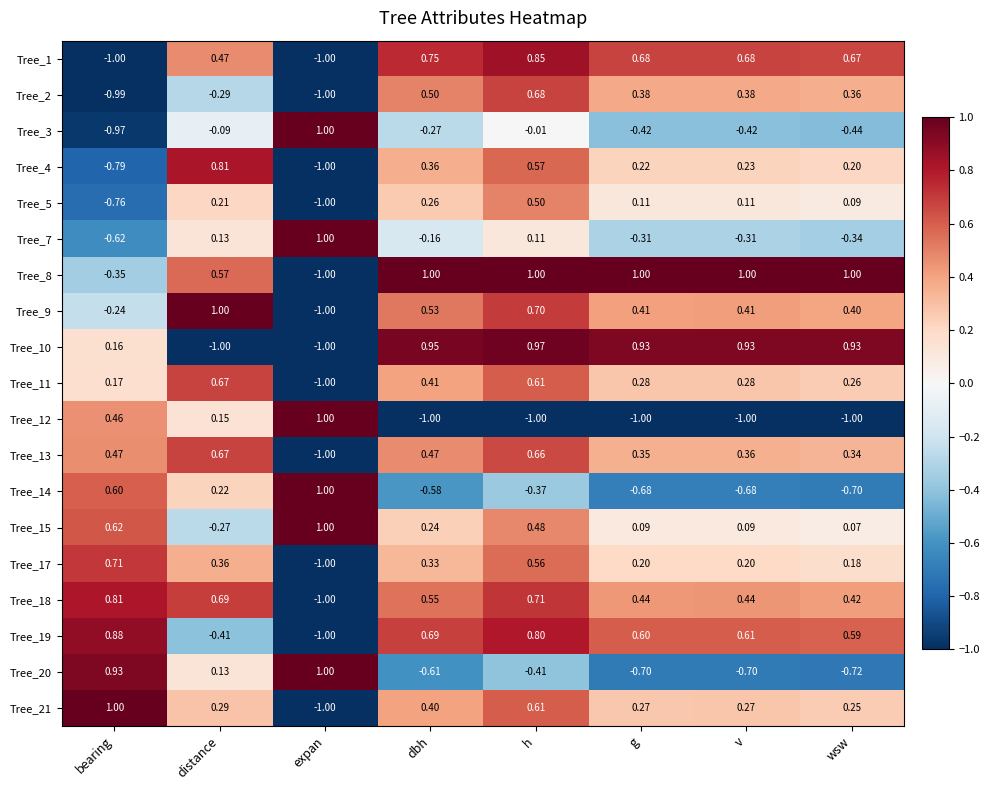

Rank the series at wsw from lowest to highest value.

Tree_12, Tree_20, Tree_14, Tree_3, Tree_7, Tree_15, Tree_5, Tree_17, Tree_4, Tree_21, Tree_11, Tree_13, Tree_2, Tree_9, Tree_18, Tree_19, Tree_1, Tree_10, Tree_8